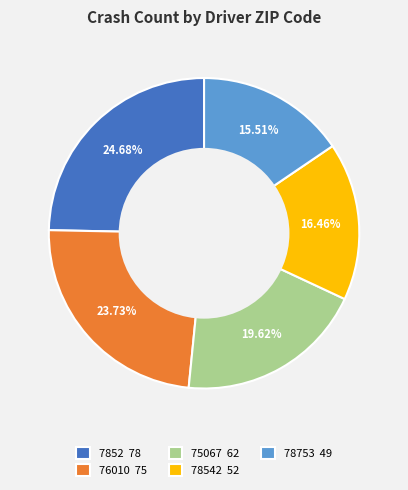

To the nearest percent, what is the difference between the largest and smallest slice percentages?

9%